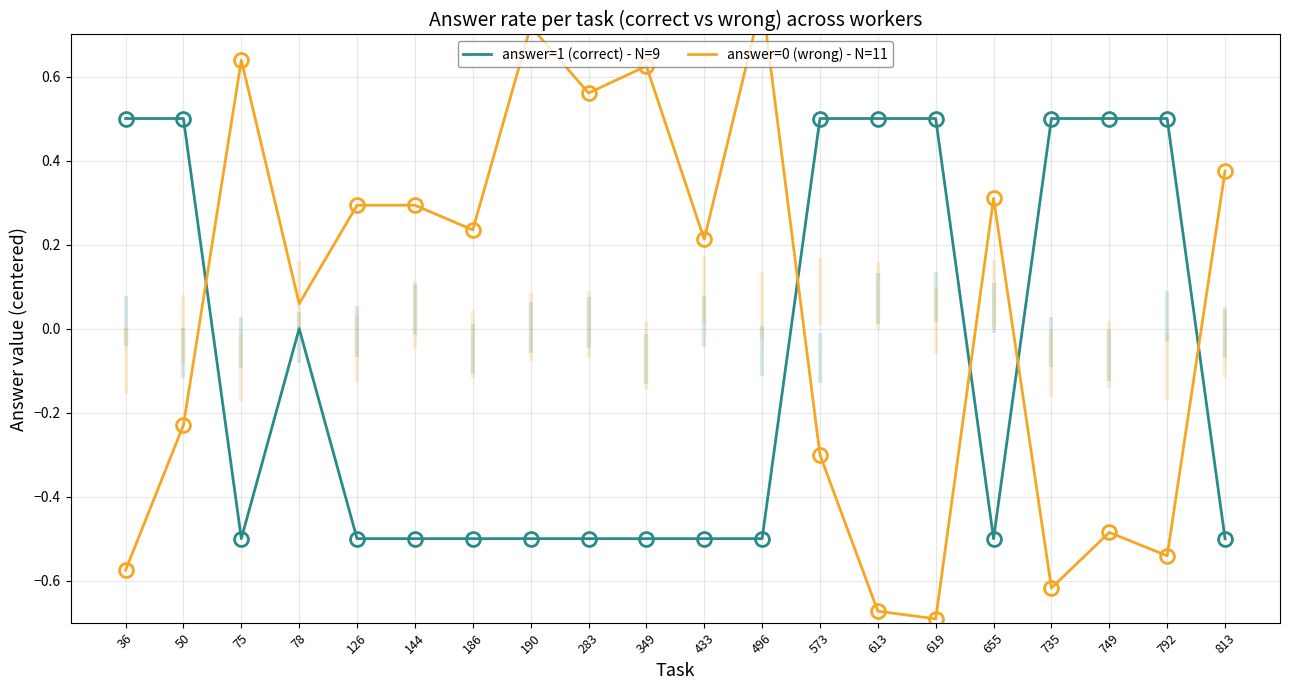

At which category does answer=0 (wrong) - N=11 reach its first local valley?

78